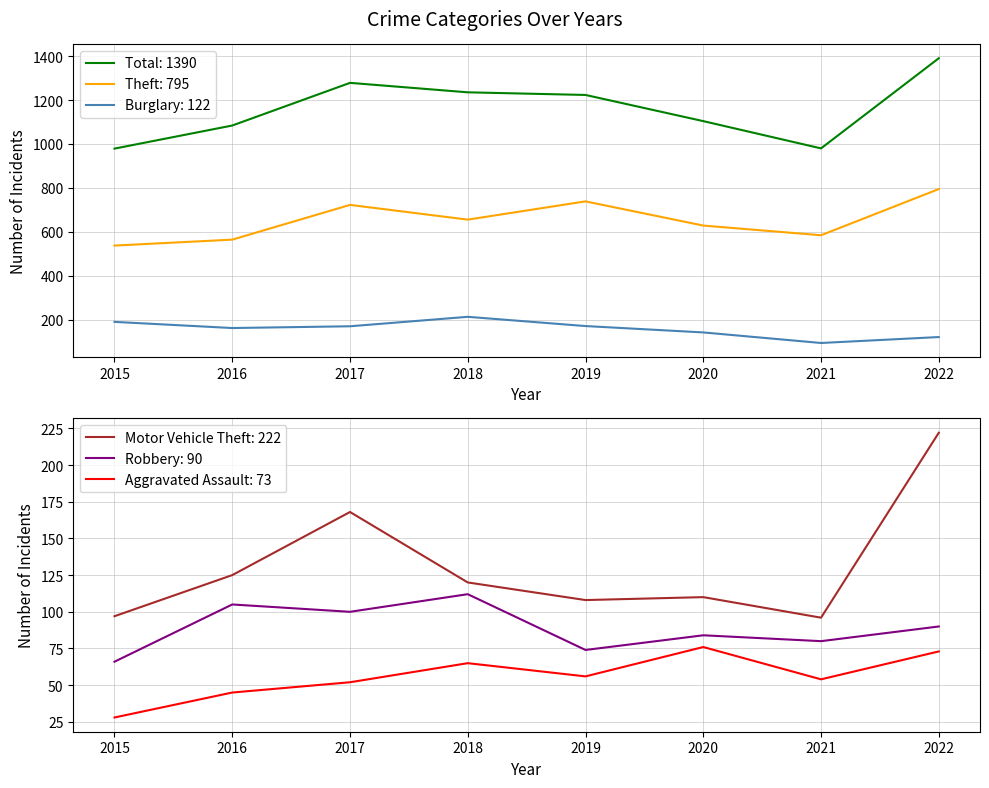

True or false: Theft and Aggravated Assault cross at least once.

False